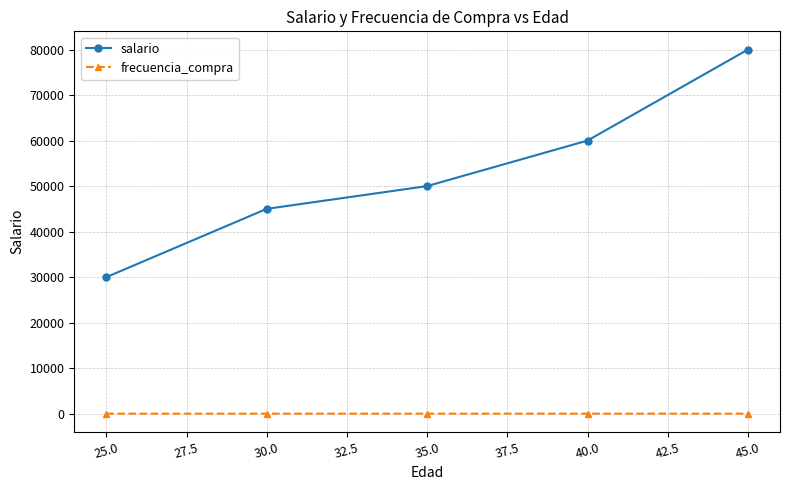

Which category has the lowest value in the salario series?

25.0